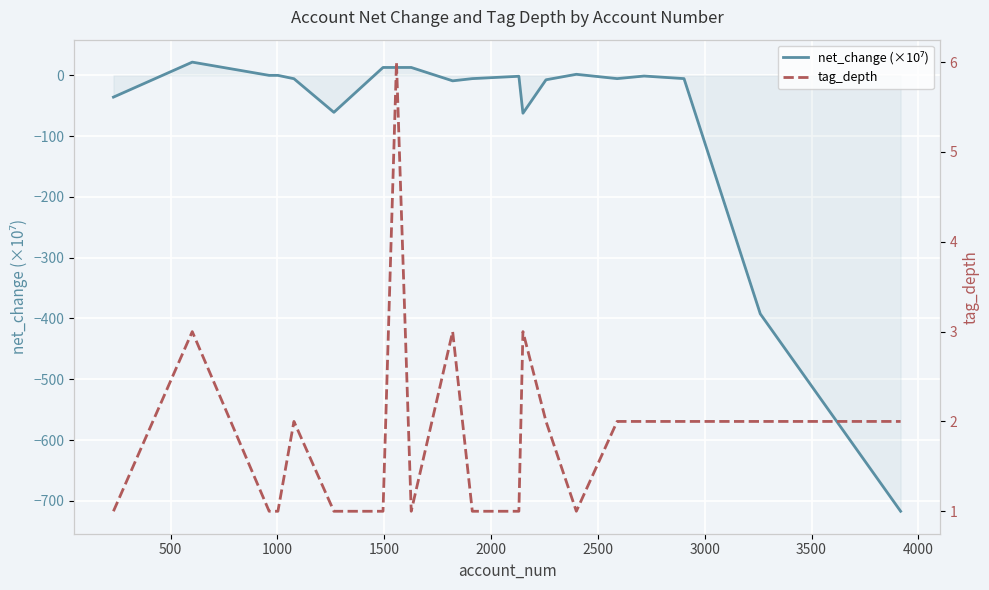

True or false: net_change (×10⁷) and tag_depth intersect in this chart.

True